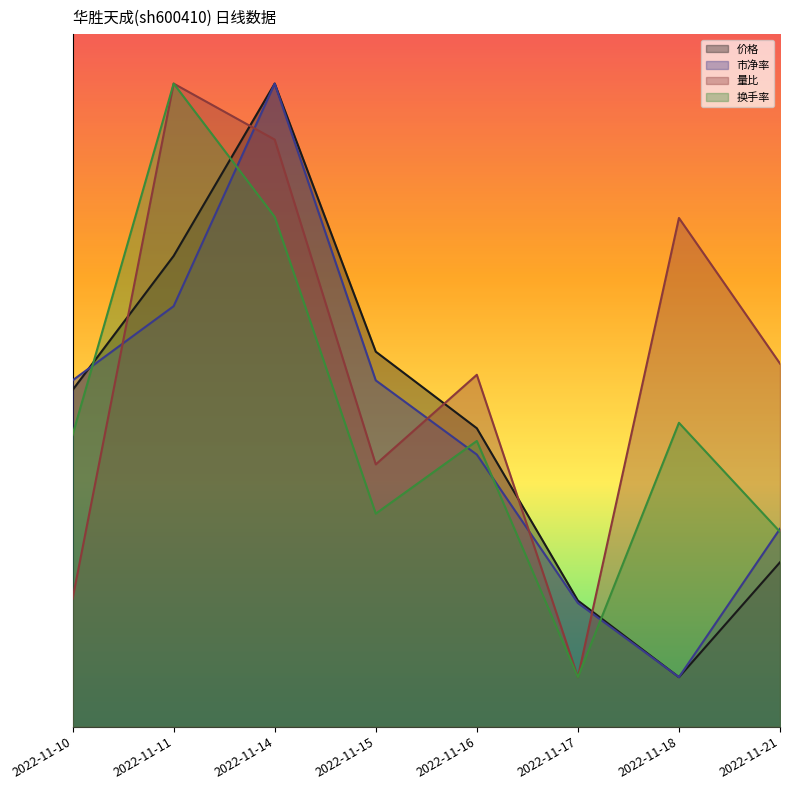

How many data points in 换手率 are above 2?

6